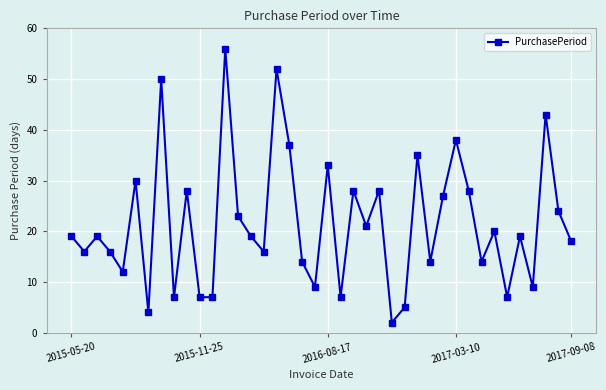

What is the maximum value shown in the chart?

56